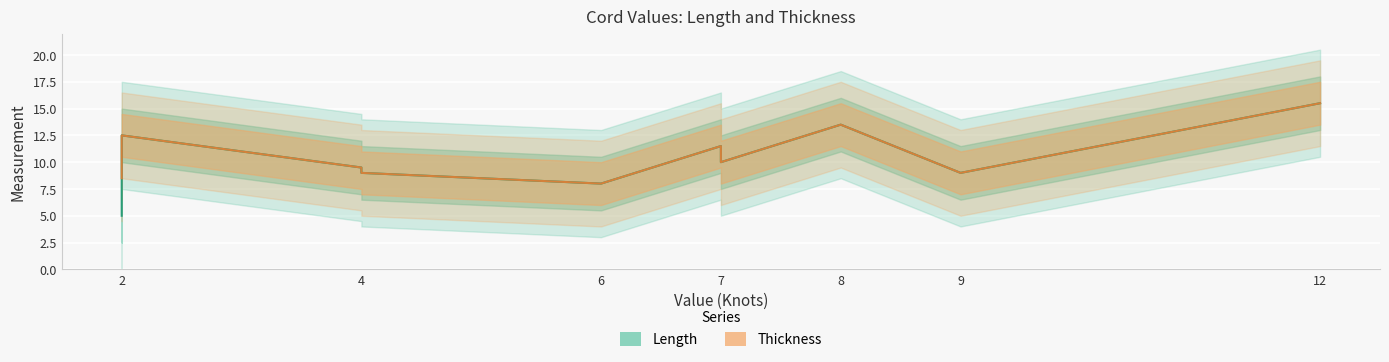

List the series in order of their peak value, lowest first.

Length, Thickness